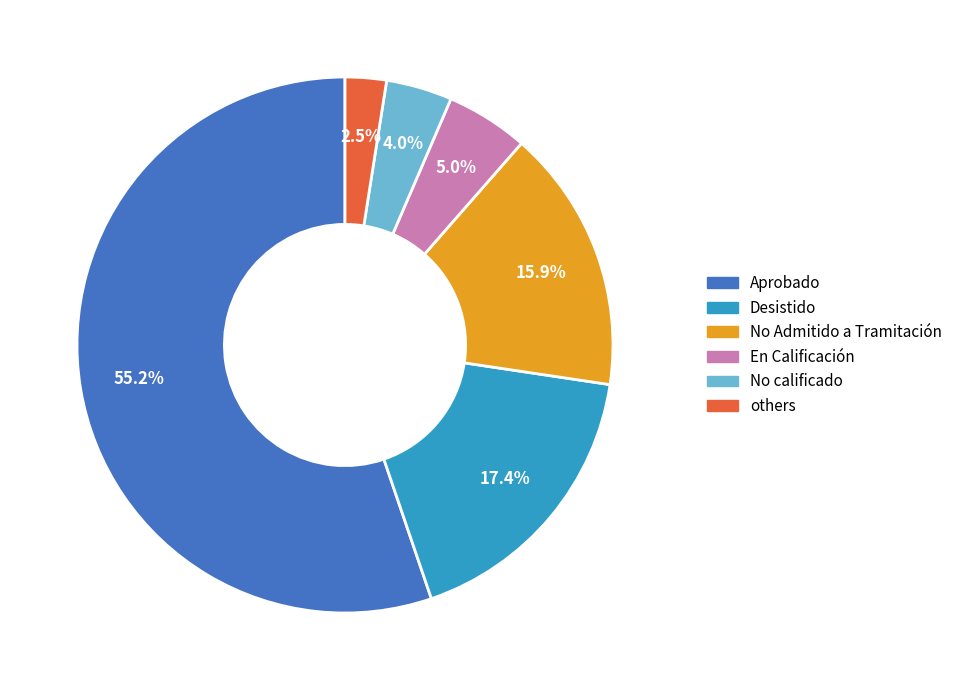

Does any single category account for the majority?

Yes